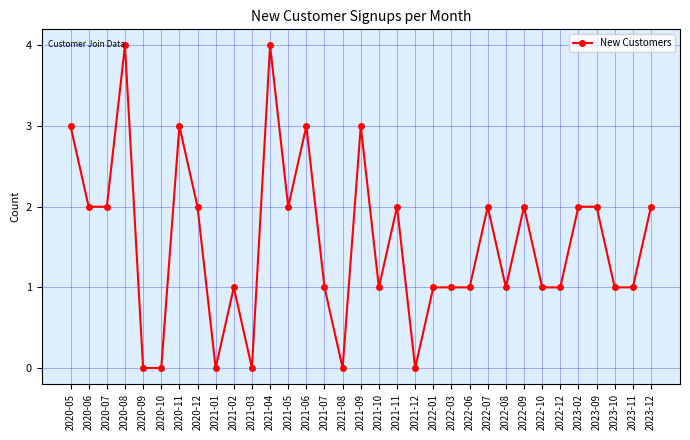

What is the greatest value displayed?

4